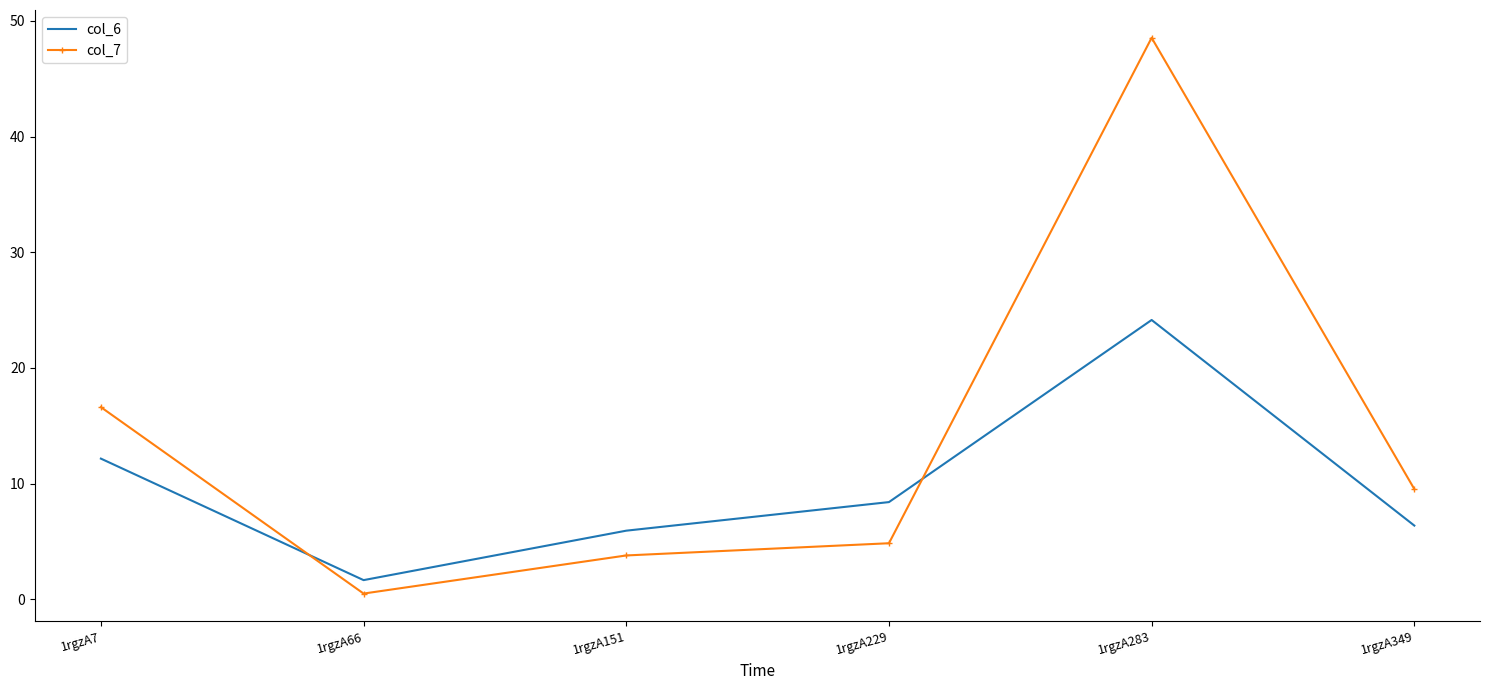

At which label does col_7 first exceed 9?

1rgzA7